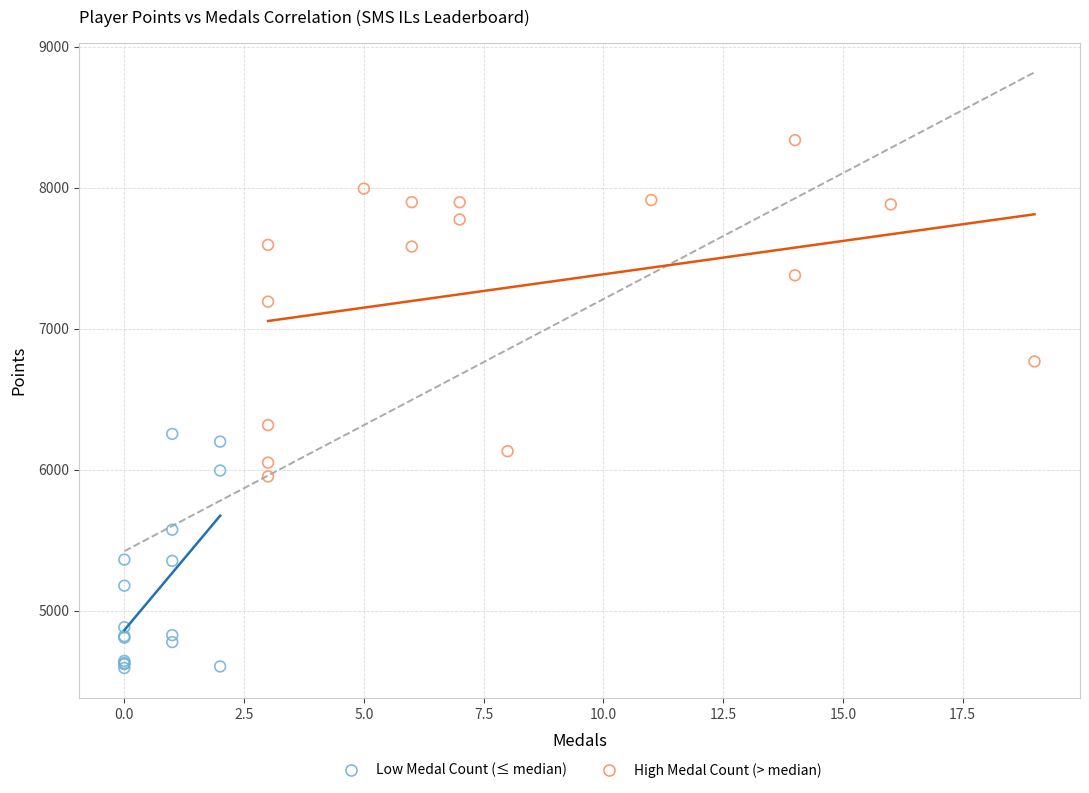

Which series contains the lowest Y value?

Low Medal Count (≤ median)